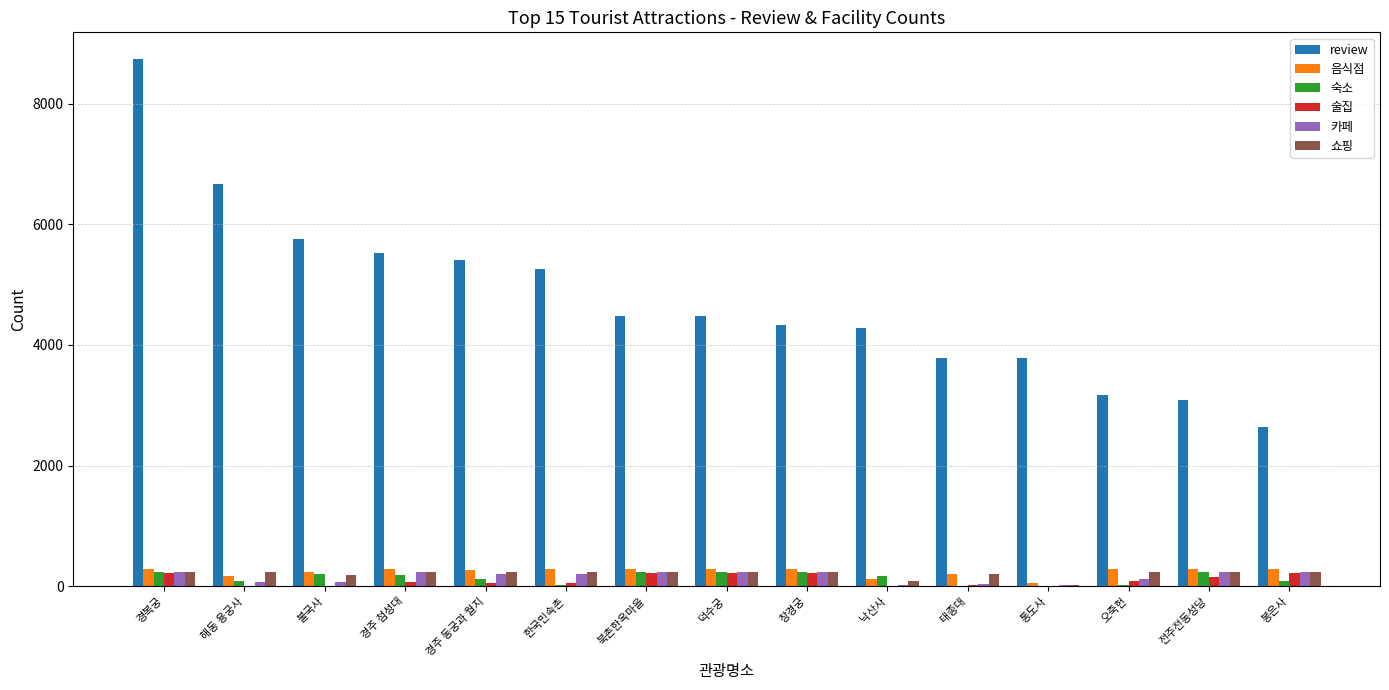

What is the sum of all 쇼핑 values?

3122